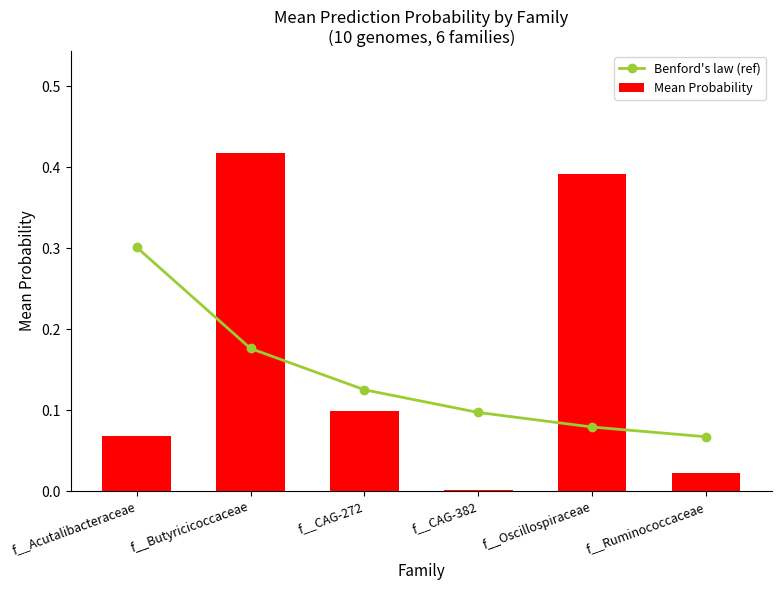

What is the sum of the Mean Probability values at f__CAG-272 and f__Ruminococcaceae?

0.1